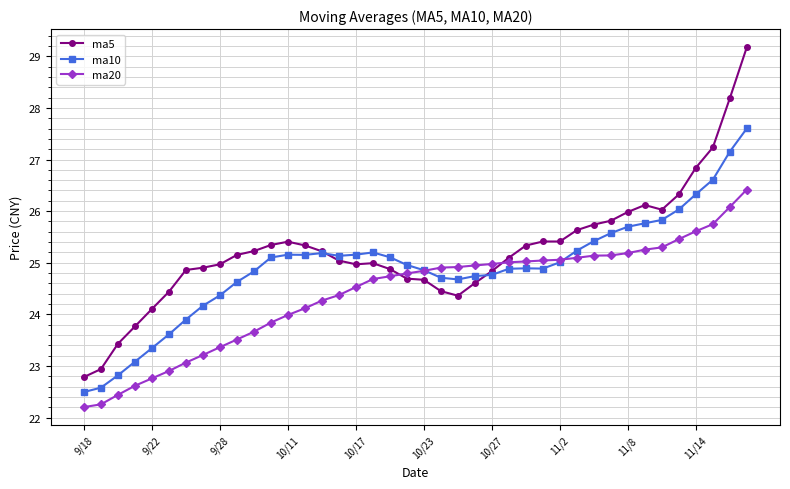

Which series has the largest range (max minus min)?

ma5